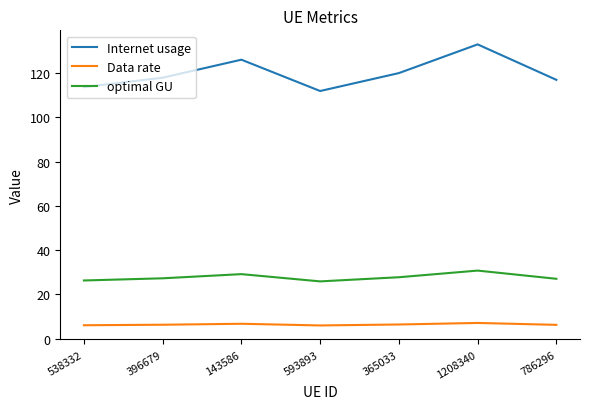

What value does the Internet usage series have at 593893?

112.0